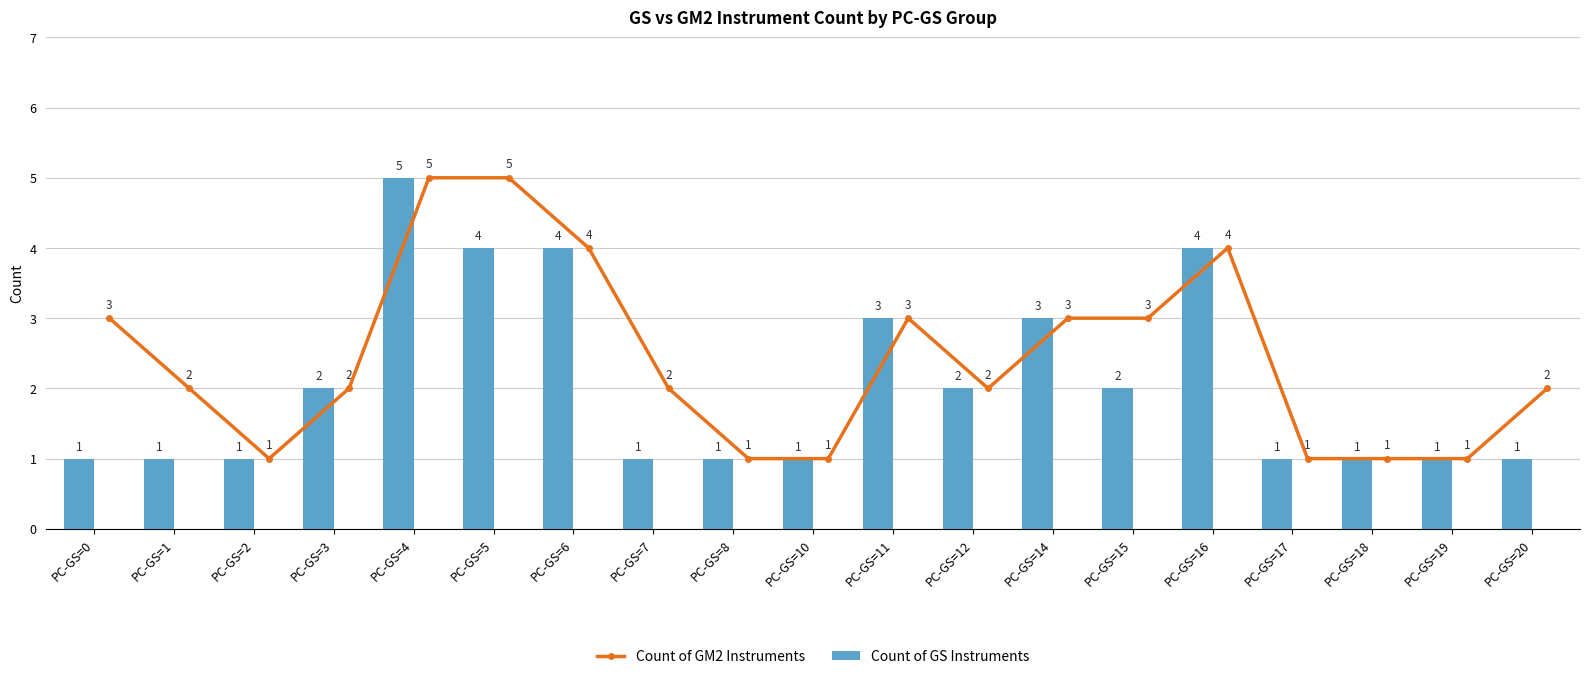

What is the value of the Count of GM2 Instruments point at the 19th from the left?

2